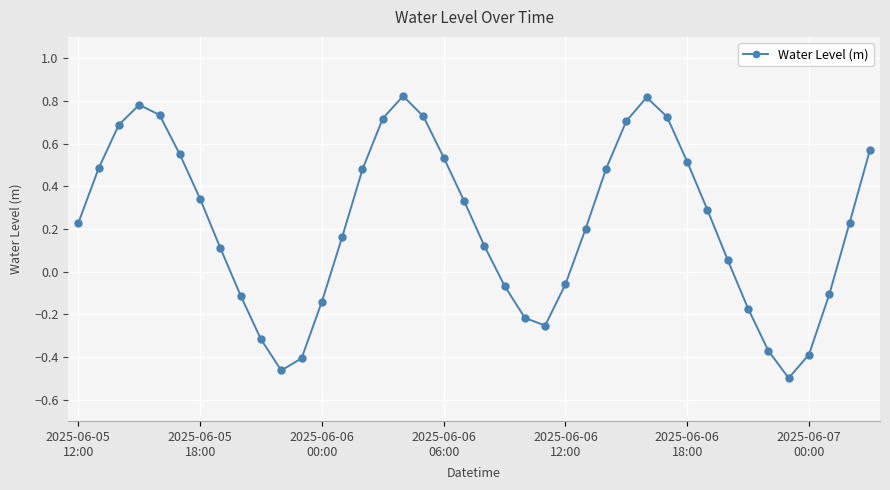

Count the number of values greater than 0.

26